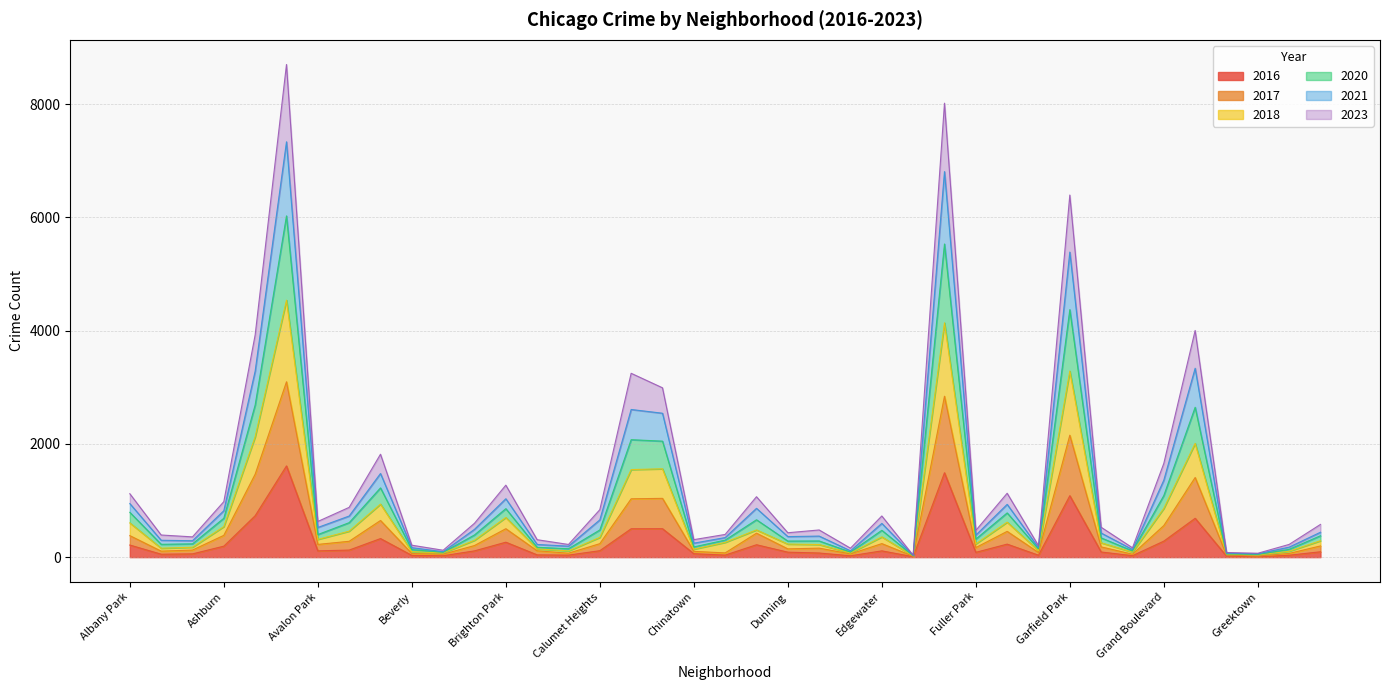

What is the average value of the 2017 series?

499